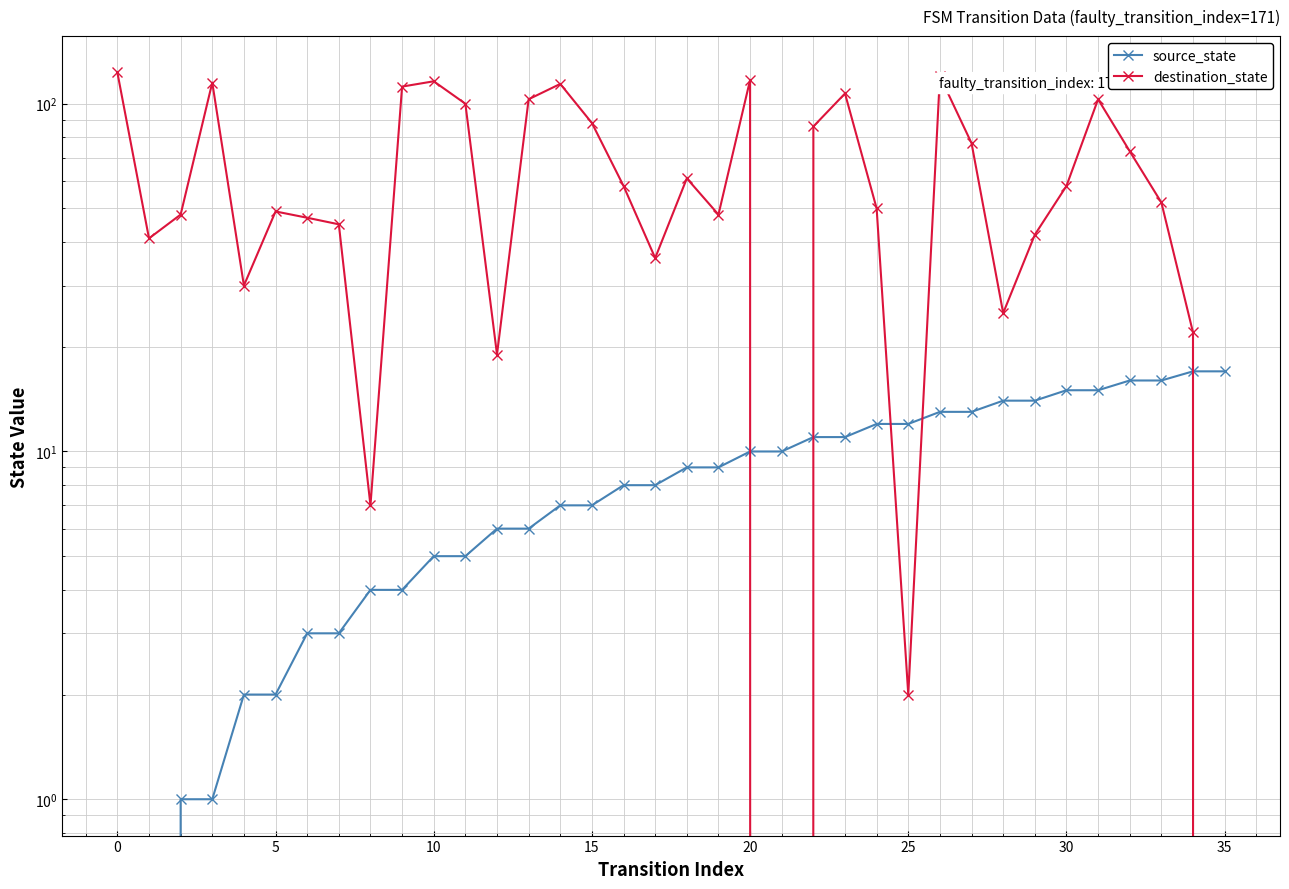

What is the average value of the source_state series?

8